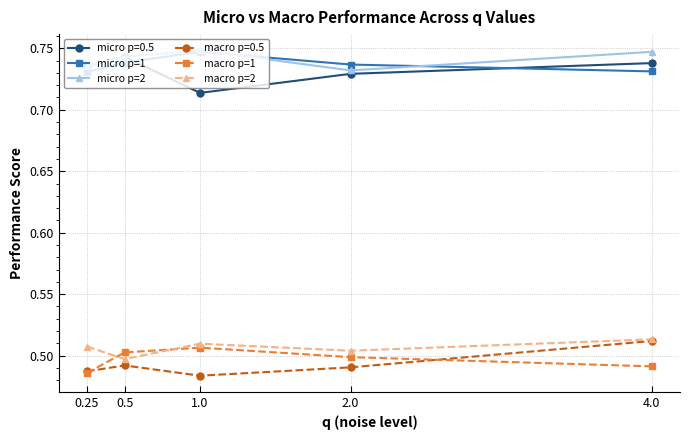

What is the label of the 1st point from the left?

0.25